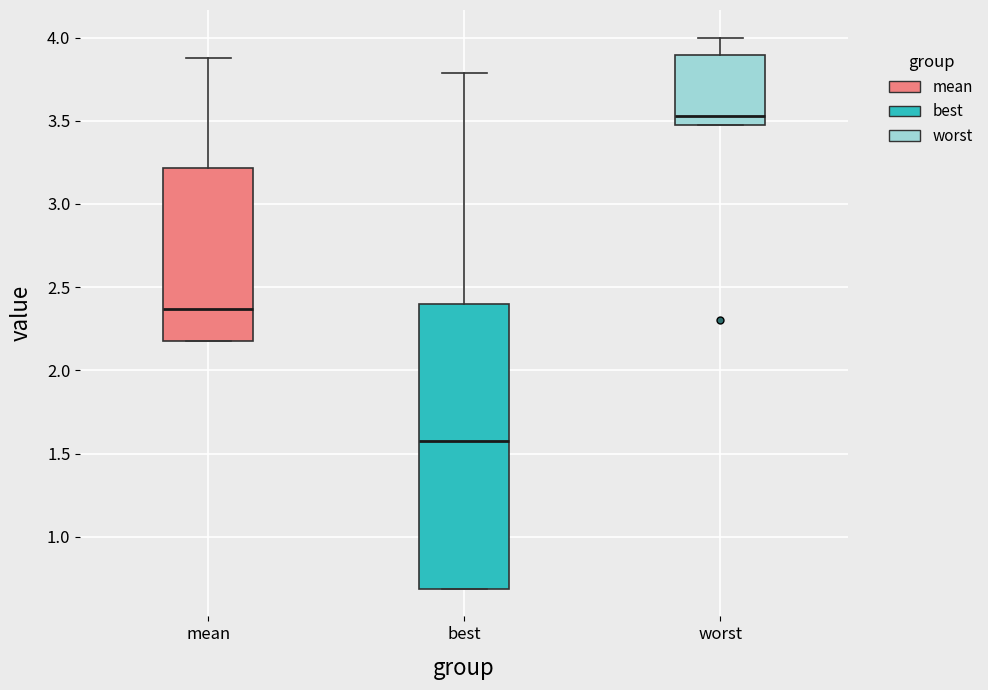

Reading left to right, read every box against the y-axis: the position of its median line, the range the box covers, and the ends of its whiskers. The values are not printed on the chart, so give them approximately, as read against the axis.

mean: median 2.35, box 2.20 to 3.20, whiskers 2.20 to 3.90
best: median 1.55, box 0.70 to 2.40, whiskers 0.70 to 3.80
worst: median 3.55, box 3.45 to 3.90, whiskers 3.45 to 4.00